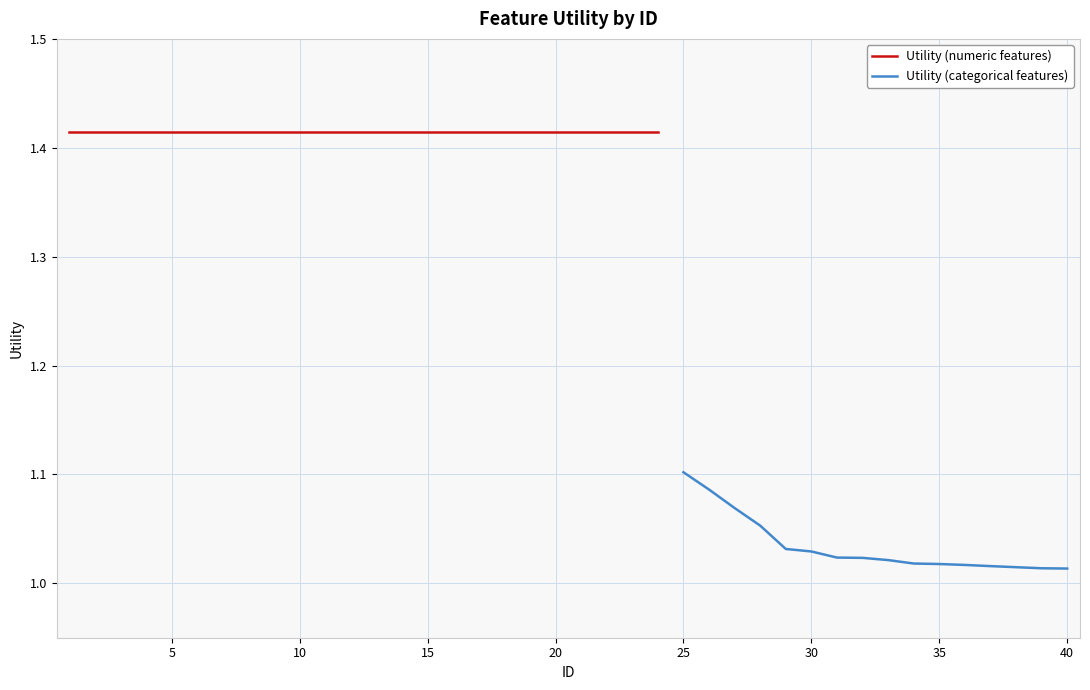

Does the chart display data point markers on the line(s)?

No